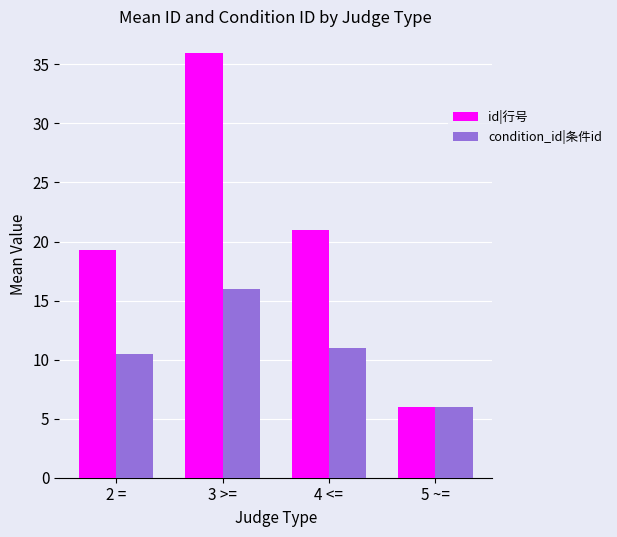

What position from the left is 3 >=?

2